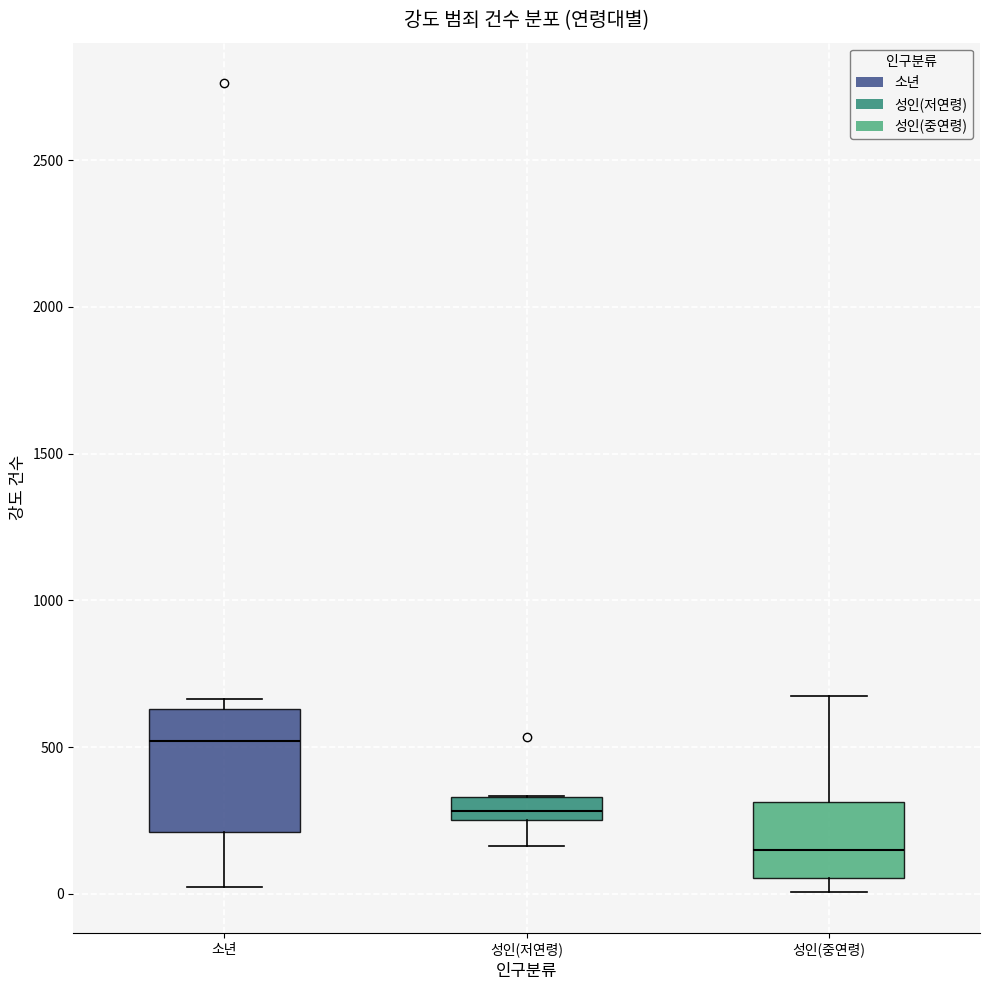

Where does the median line of the box for 성인(저연령) sit on the y-axis? The values are not printed on the chart, so give them approximately, as read against the axis.

300